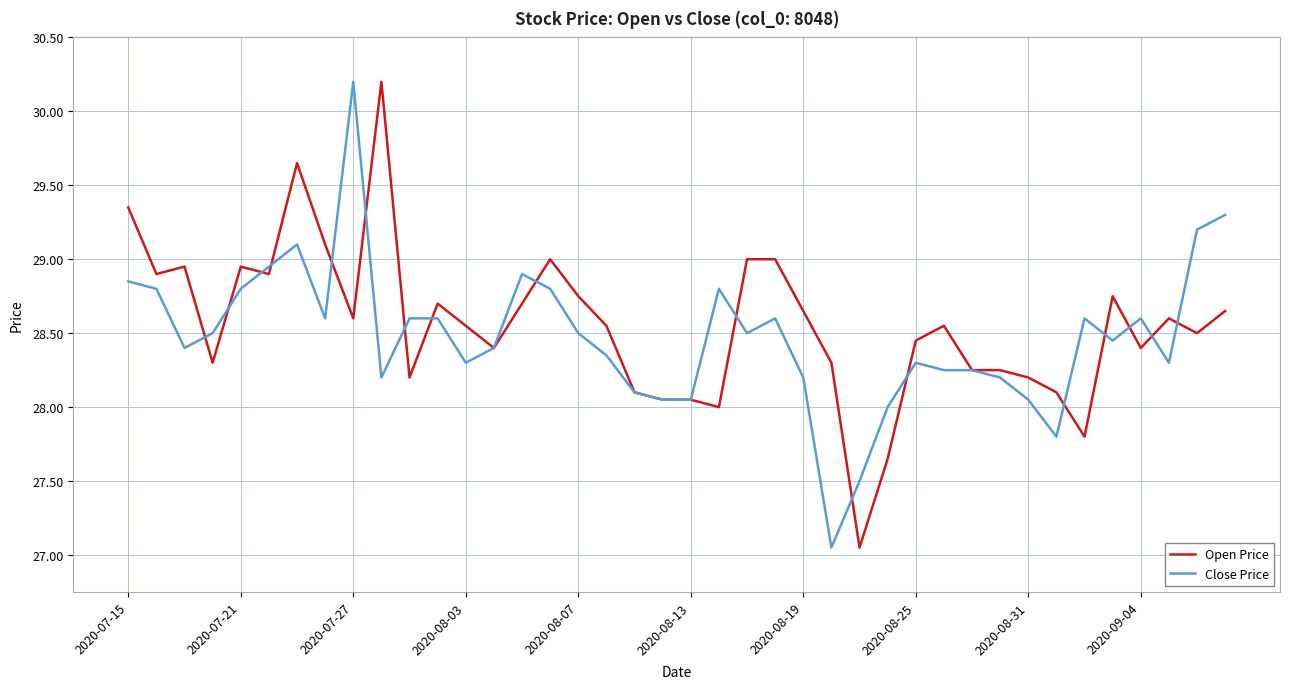

What is the greatest value displayed?

30.2